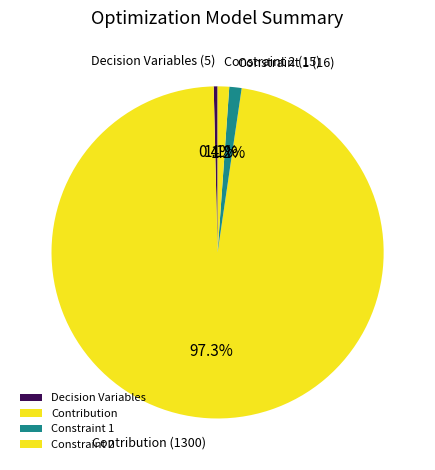

Combined, what portion of the pie is Contribution and Decision Variables?

97.7%